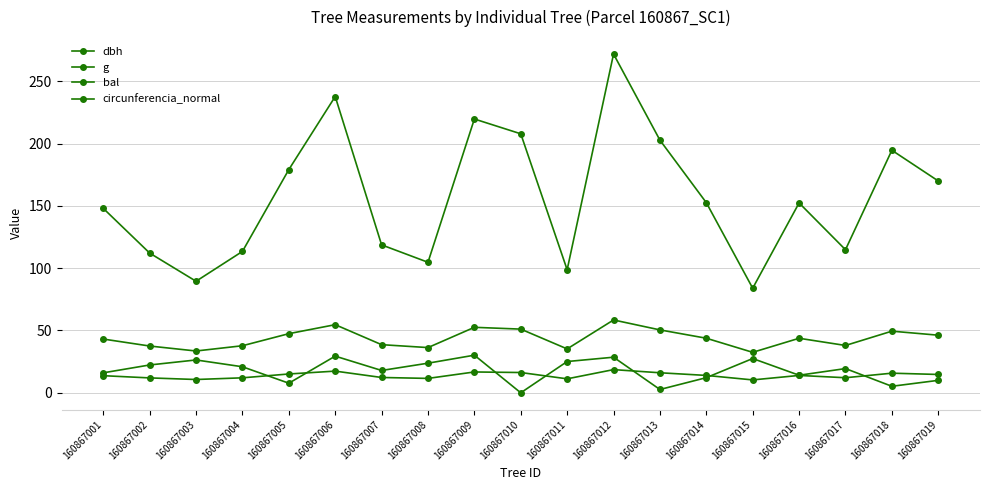

Is this an area chart (filled region under the line)?

No